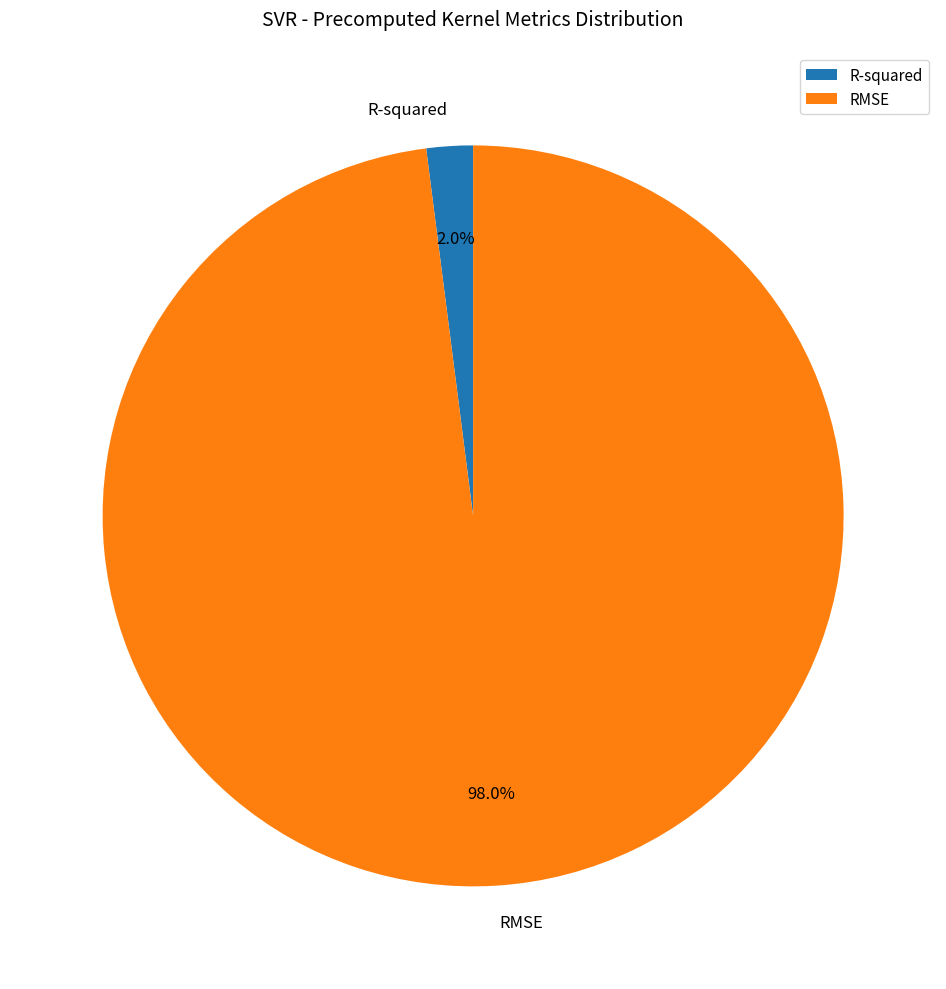

To the nearest percent, what percentage of the pie is R-squared?

2%